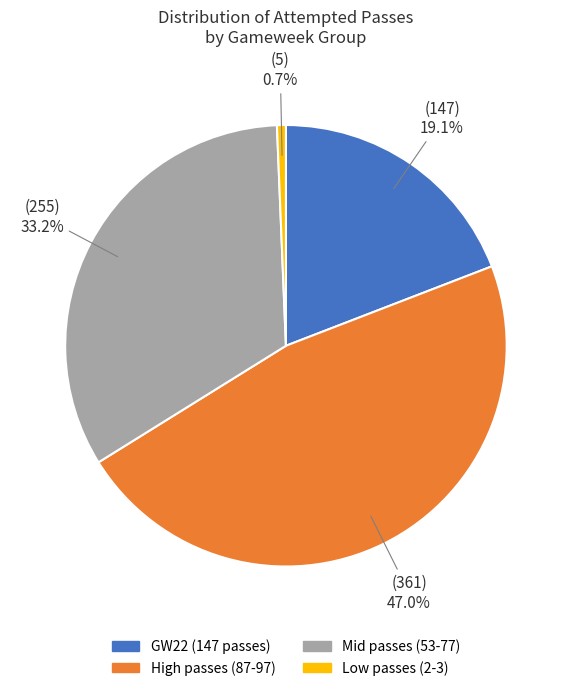

Does any single category account for the majority?

No